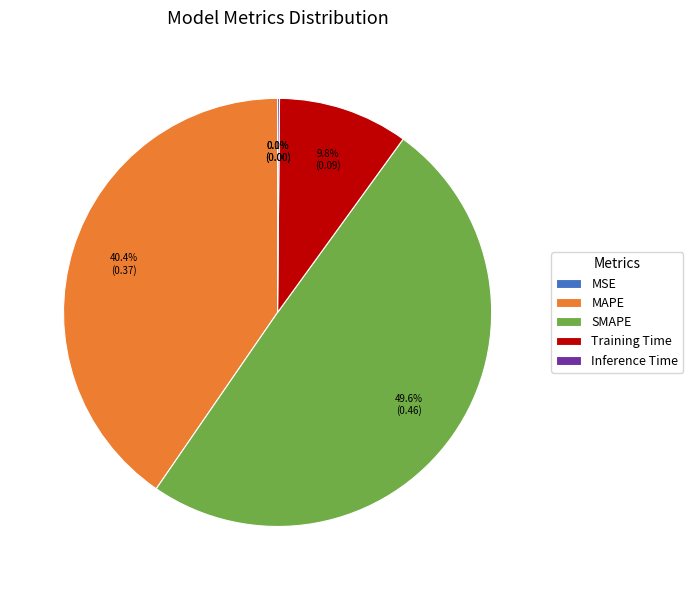

Which category has the biggest portion of the pie?

SMAPE